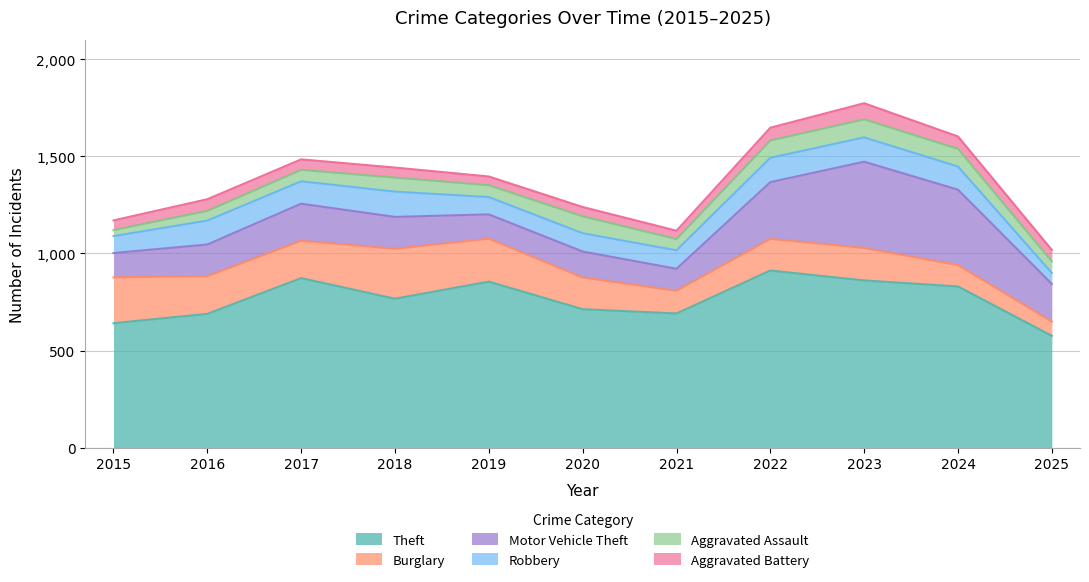

True or false: Motor Vehicle Theft and Robbery cross at least once.

False